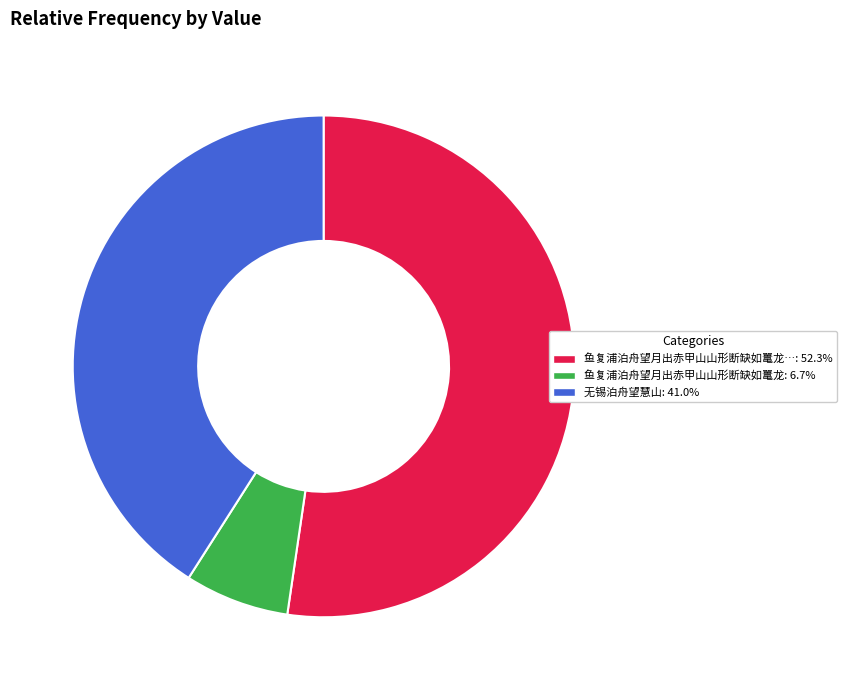

What is the largest slice in the pie chart?

鱼复浦泊舟望月出赤甲山山形断缺如鼍龙坐而张颐月自缺中腾上山顶